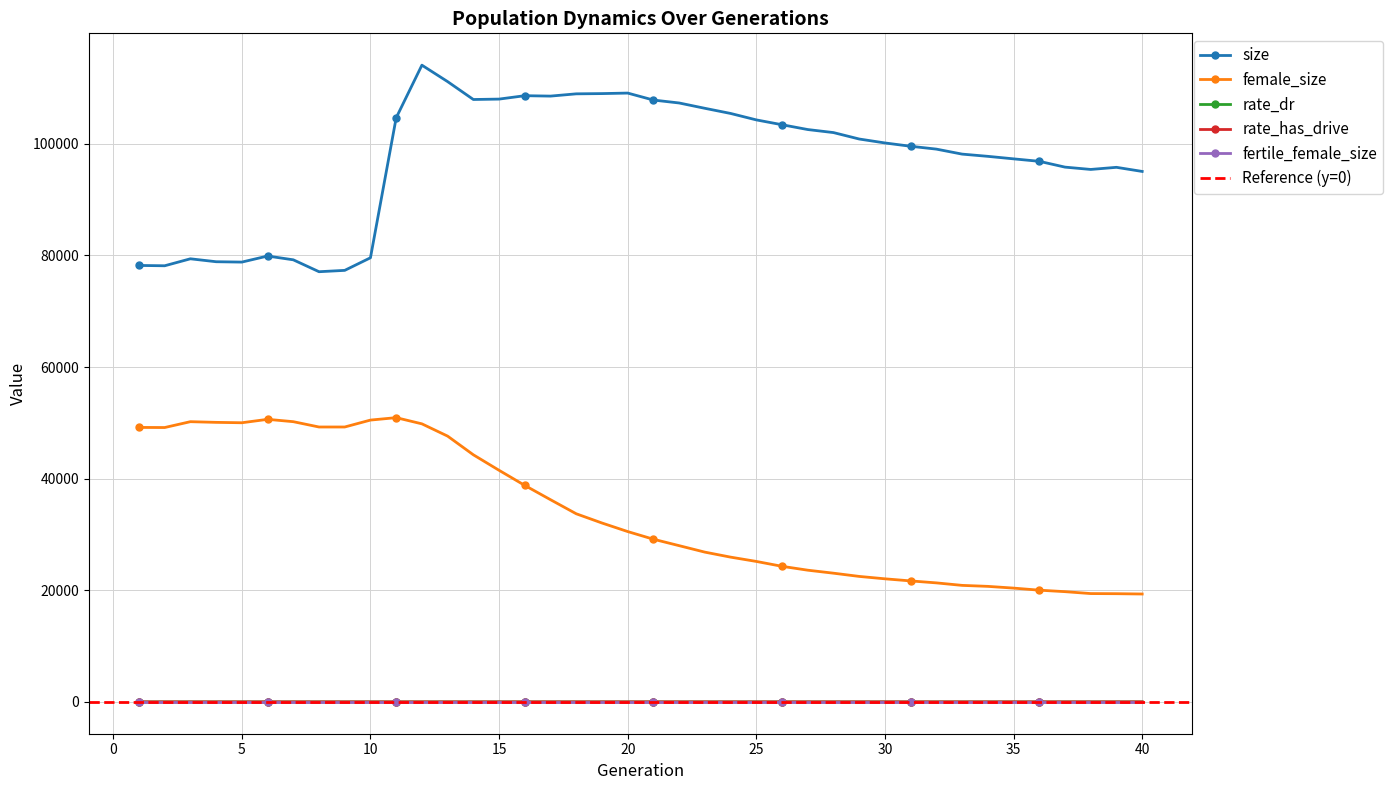

True or false: size and rate_has_drive cross at least once.

False